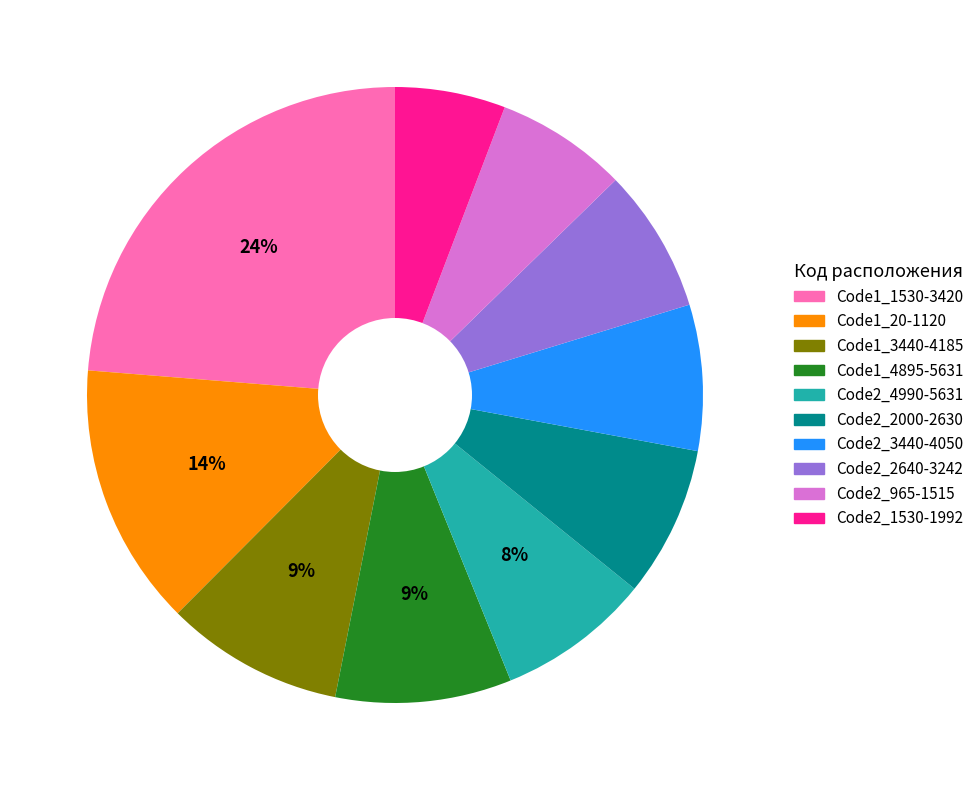

Count the number of slices in the pie.

10